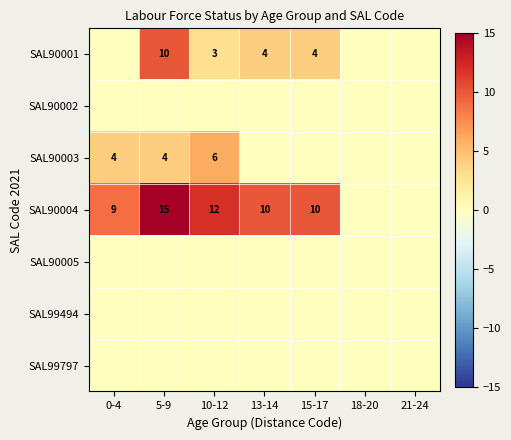

The value of SAL99797 at 13-14 is 0. True or false?

True